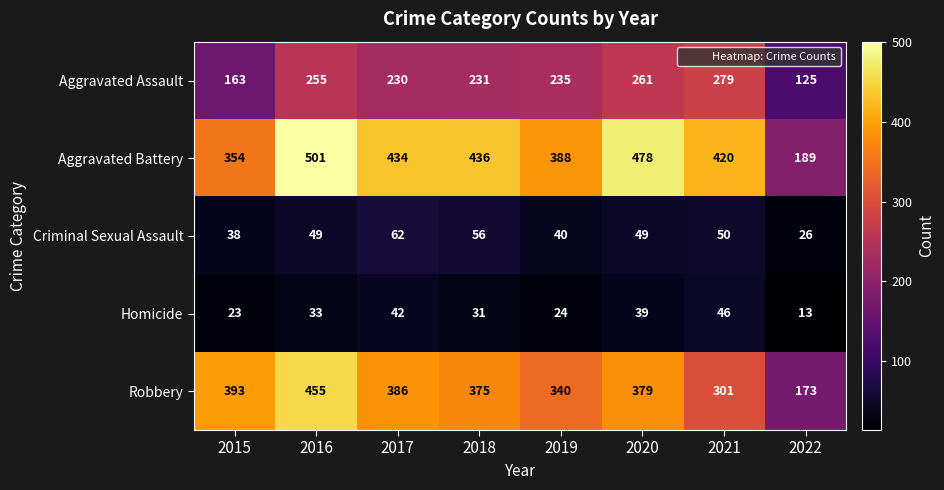

At which label does Aggravated Assault first exceed 235?

2016